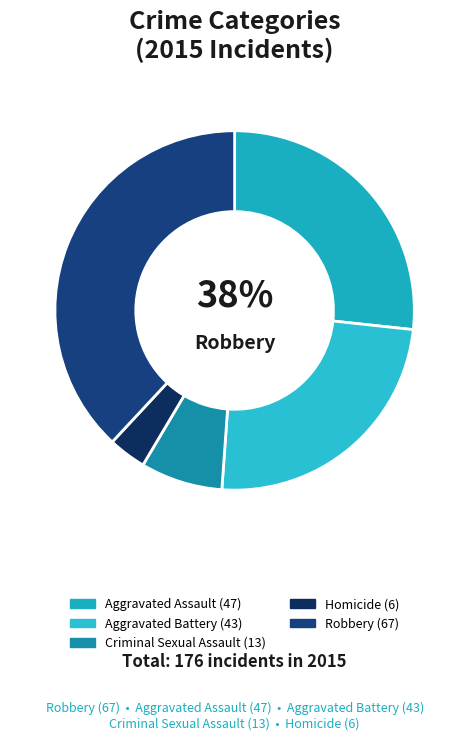

To the nearest percent, what portion does Homicide represent?

3%